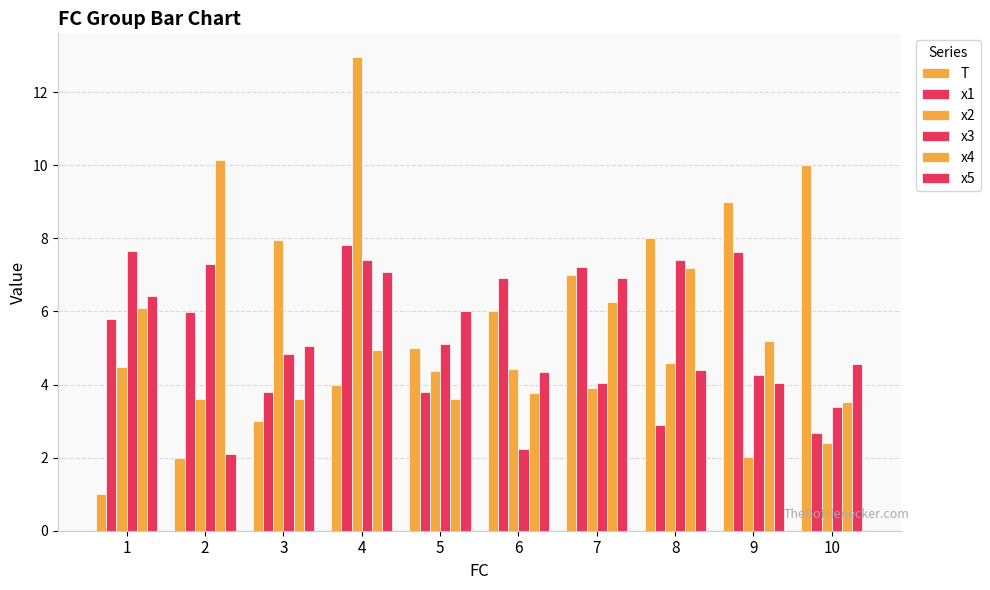

At which label does x5 reach its peak?

4